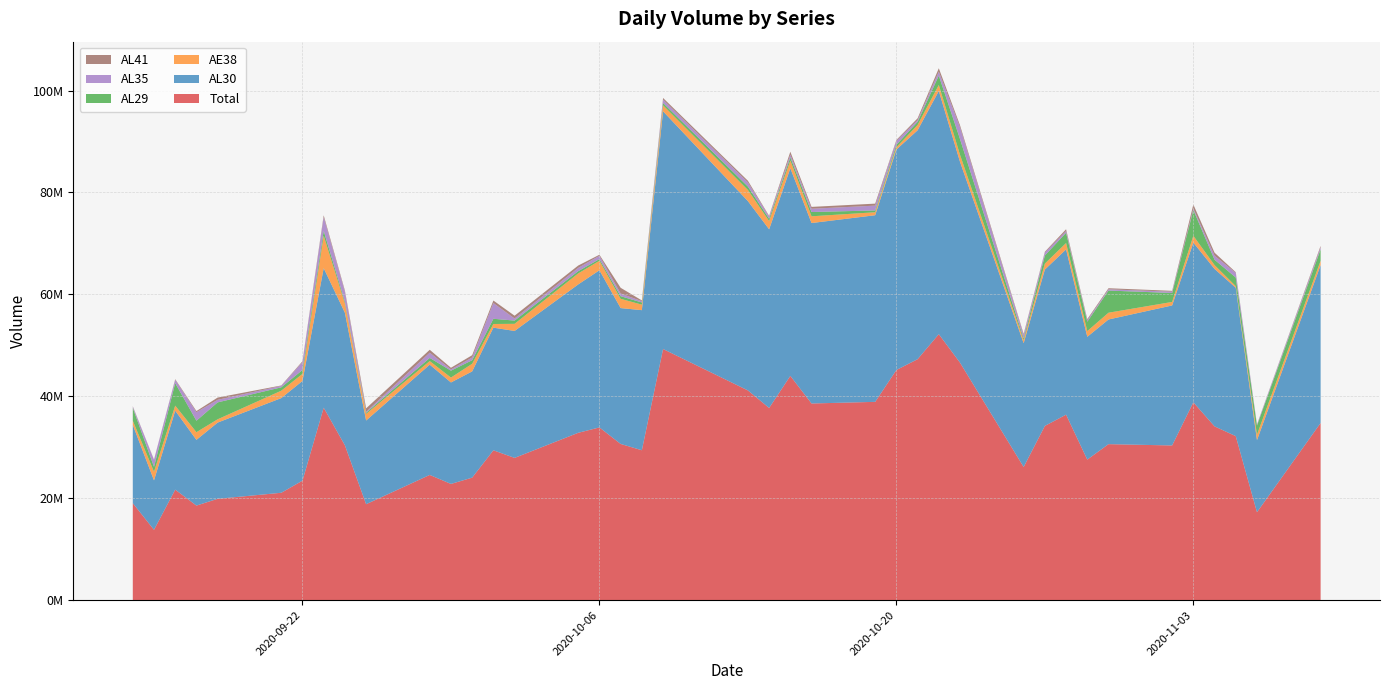

Reading left to right, extract all data points from this chart.

AL29: 2531519	953638	4410780	2251186	3322836	660227	753978	942747	339686	225372	619444	1354685	695464	1021239	635925	444599	337835	520398	429061	471970	671252	443367	614481	837169	353701	486192	627118	1826143	3086700	358025	1590669	2017051	1844992	4349002	1760520	5065127	1048818	1698987	1781193	2226688
AL30: 15364395	9702506	15496065	12899745	14962801	18581780	19570260	27391918	26013004	16426439	21648882	19914396	20848444	24068948	24914652	29123460	30843112	26660432	27493344	46651816	37153072	35066792	40746992	35414792	36628068	43269232	44927880	47730272	39416328	24301468	30689292	32435176	24101124	24465708	27479568	31340808	30897226	29120152	14146712	30985402
AE38: 811772	1698882	989133	1504068	642017	1449133	1390400	6374115	1826241	1298158	697287	959298	1501762	721231	1396984	2154361	1859315	1815305	1077652	1170045	2183477	1618256	1526178	1323665	583481	442262	1031410	1184580	1384185	576824	1164066	1248854	1114368	1329842	684809	1337007	759241	312041	1071319	854613
AL41: 99087	47647	125079	222370	441521	90822	160916	354064	259233	680339	572618	322431	451024	493885	547886	464143	196586	1125891	153670	334035	317307	126045	576218	367602	392571	181084	351983	673971	390967	223162	160501	364352	211856	216119	166293	811142	588064	138399	34683	269785
AL35: 210559	1388720	655094	1668340	504305	277639	1562885	2693664	1937822	183830	1023967	244199	534607	3089893	410050	643094	650156	522472	252378	644588	821869	449103	534440	639870	945188	774542	338145	771860	2311004	657625	578289	325223	297759	241231	254513	261724	798414	905777	209222	419920
Total: 19017332	13791393	21676151	18545709	19873480	21059601	23438439	37756508	30375986	18814138	24562198	22795009	24031301	29395196	27905497	32829657	33887004	30644498	29406105	49272454	41146977	37703563	43998309	38583098	38903009	45153312	47276536	52186826	46589184	26117104	34182817	36390656	27570099	30601902	30345703	38815808	34091763	32175356	17243129	34756408